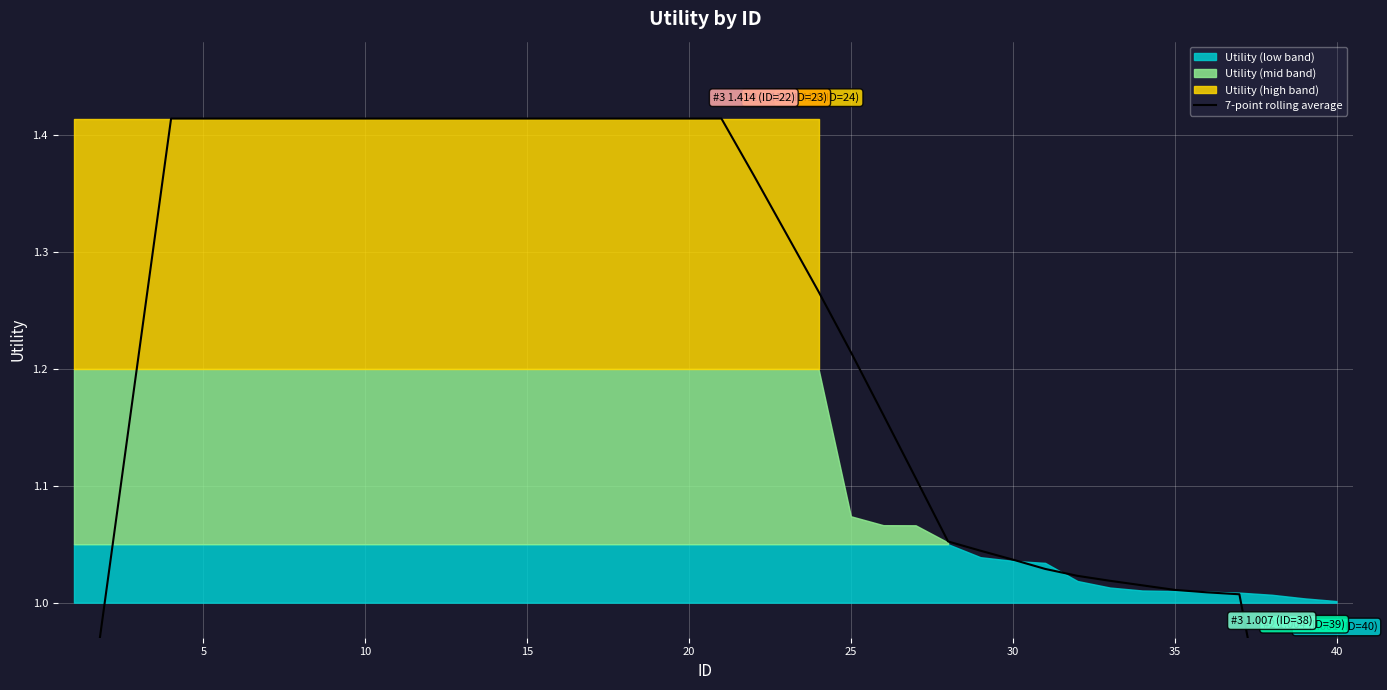

How many lines are shown in the chart?

1